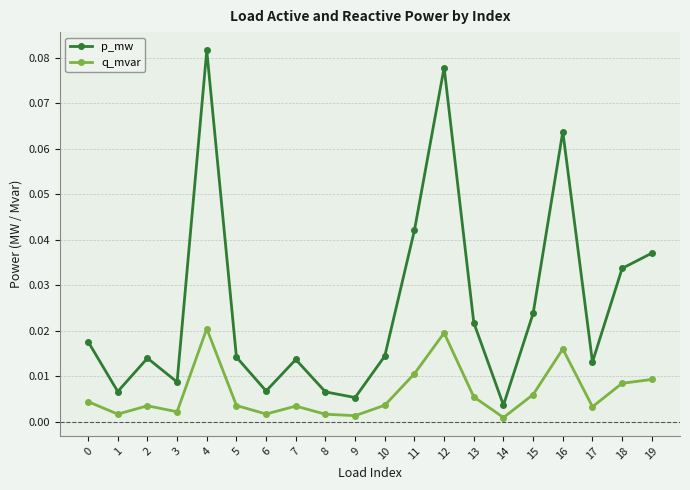

How many lines are shown in the chart?

2